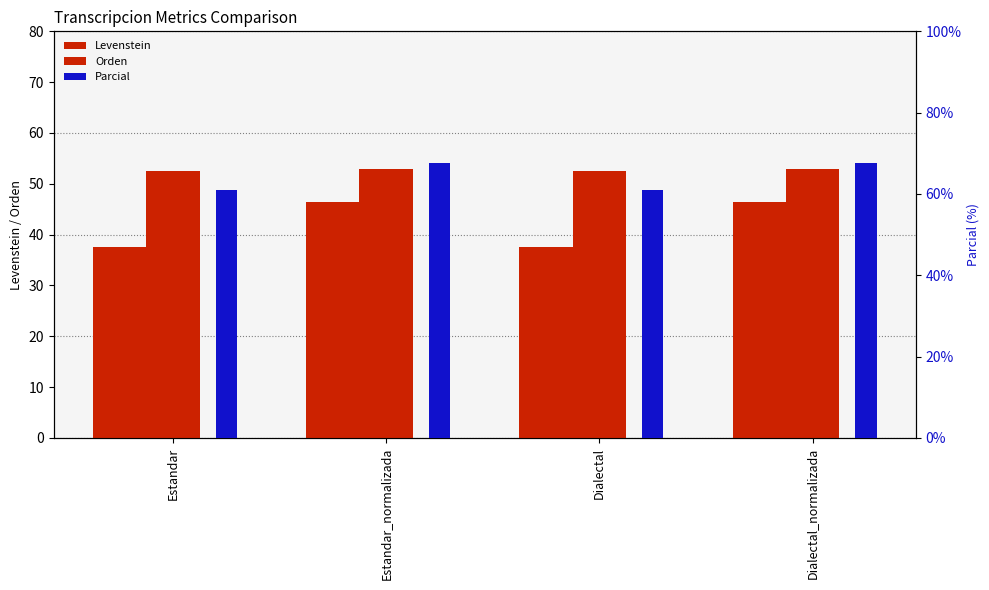

What is the label of the 3rd bar from the left?

Dialectal